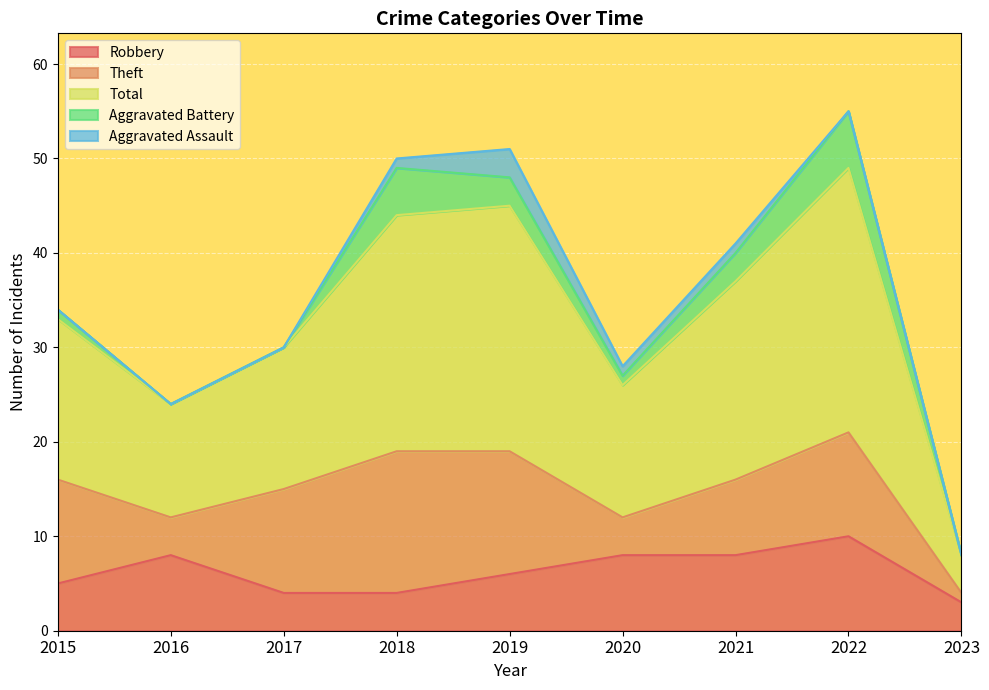

Where is the first local minimum for Total?

2016